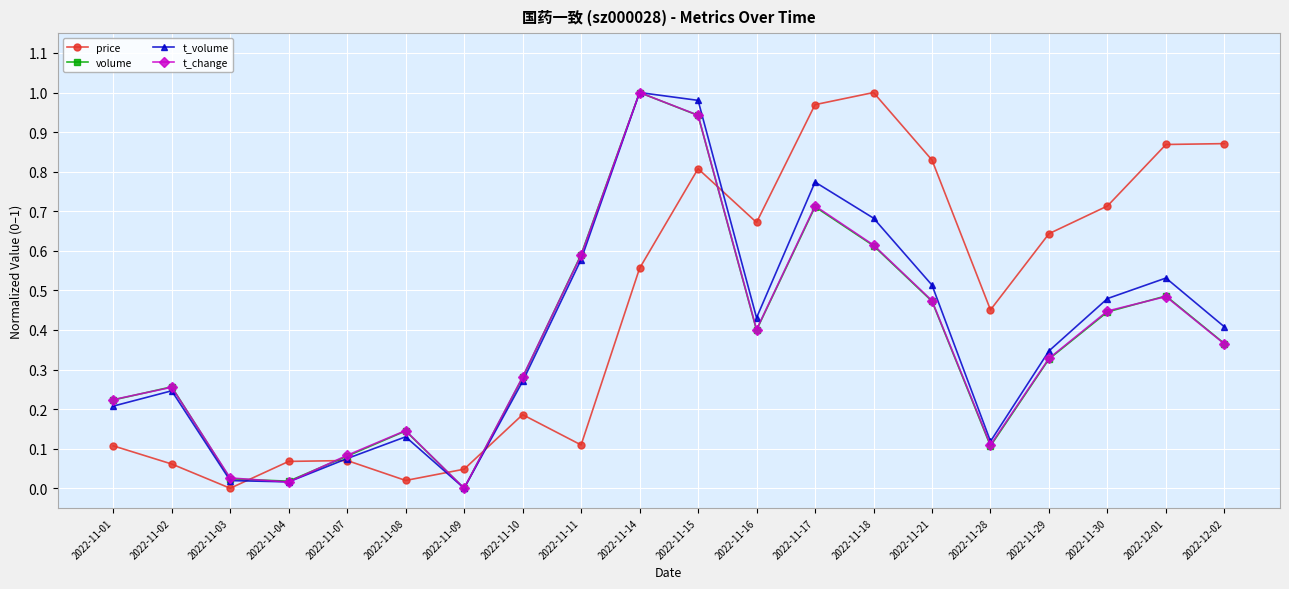

Between 2022-11-01 and 2022-11-16, which series saw the biggest shift?

price